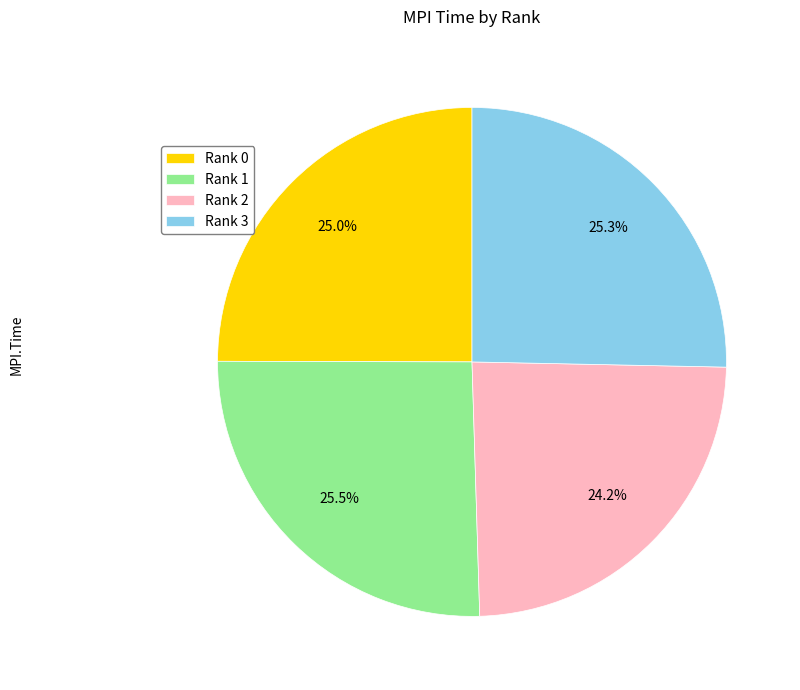

What percentage is NOT represented by Rank 3?

74.7%